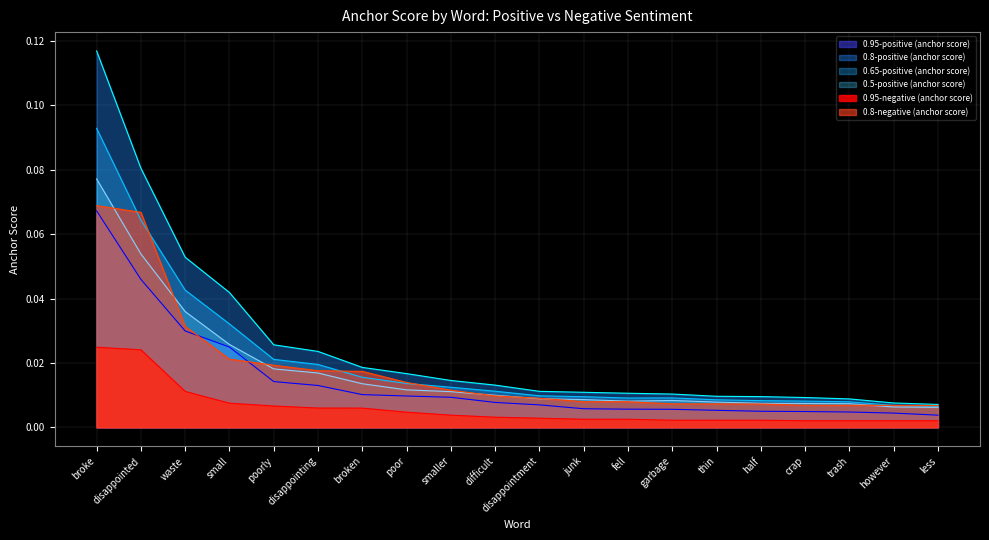

True or false: 0.95-negative (anchor score) and 0.95-positive (anchor score) cross at least once.

False